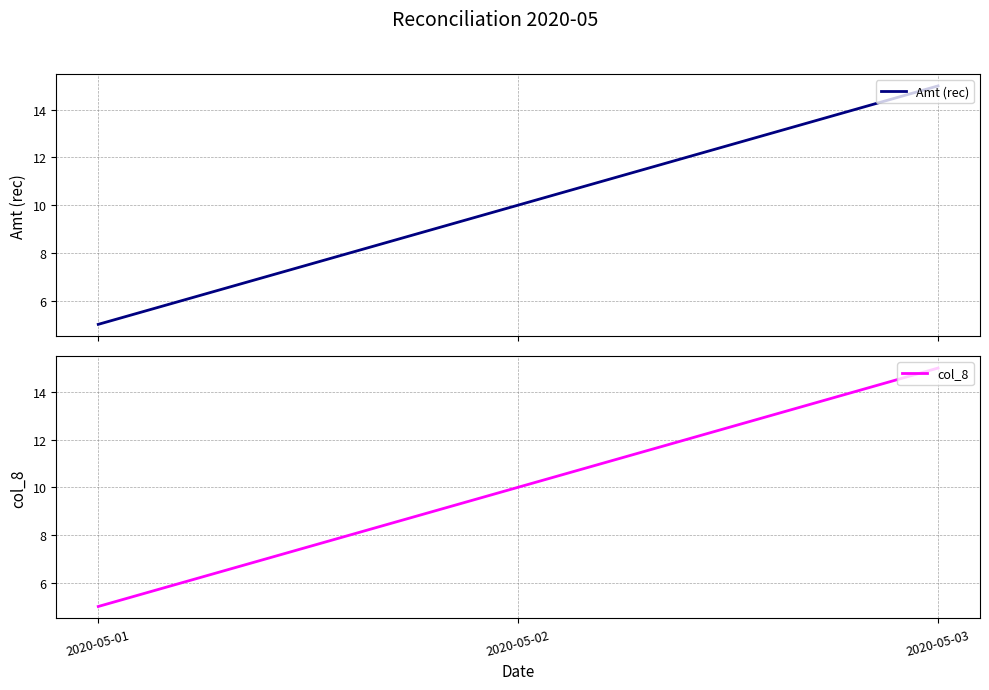

Reading left to right, list all the values displayed in this chart.

Amt (rec): 2020-05-01=5	2020-05-02=10	2020-05-03=15
col_8: 2020-05-01=5	2020-05-02=10	2020-05-03=15